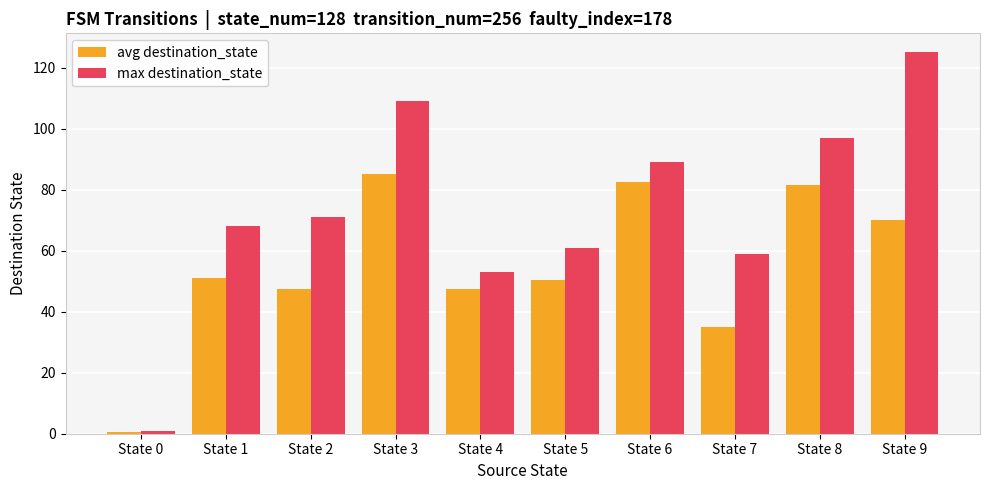

The max destination_state series shows 59.0 at State 7. True or false?

True